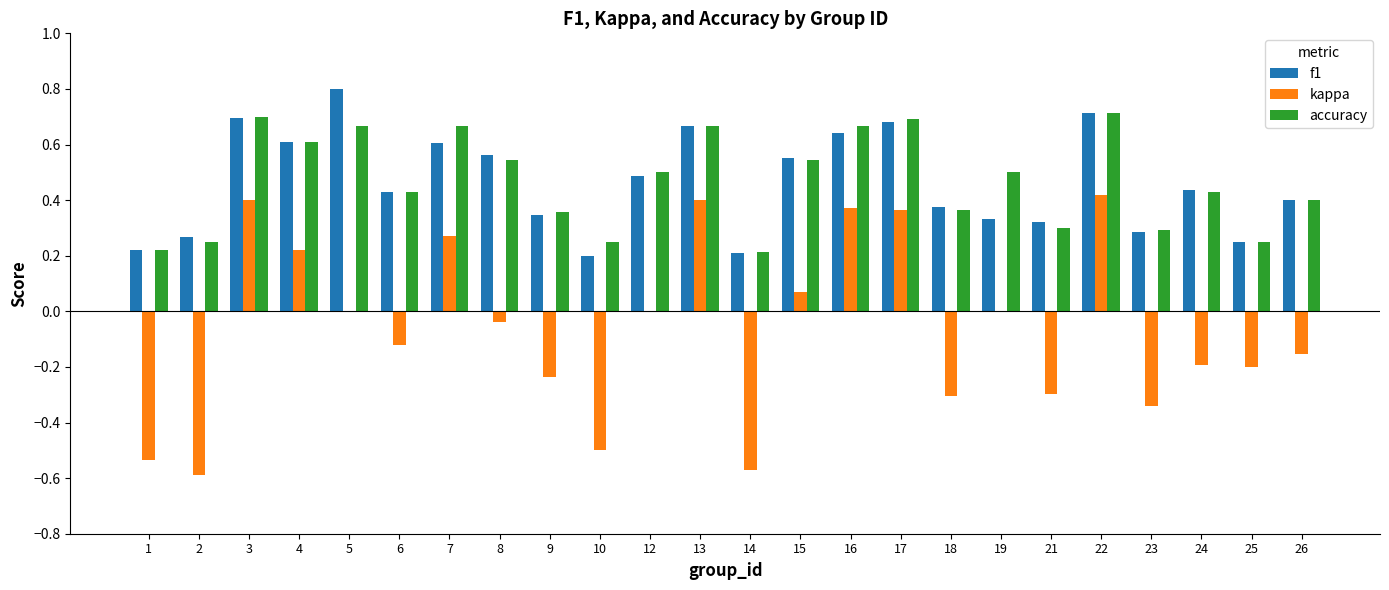

Which category has the highest value across all series?

5